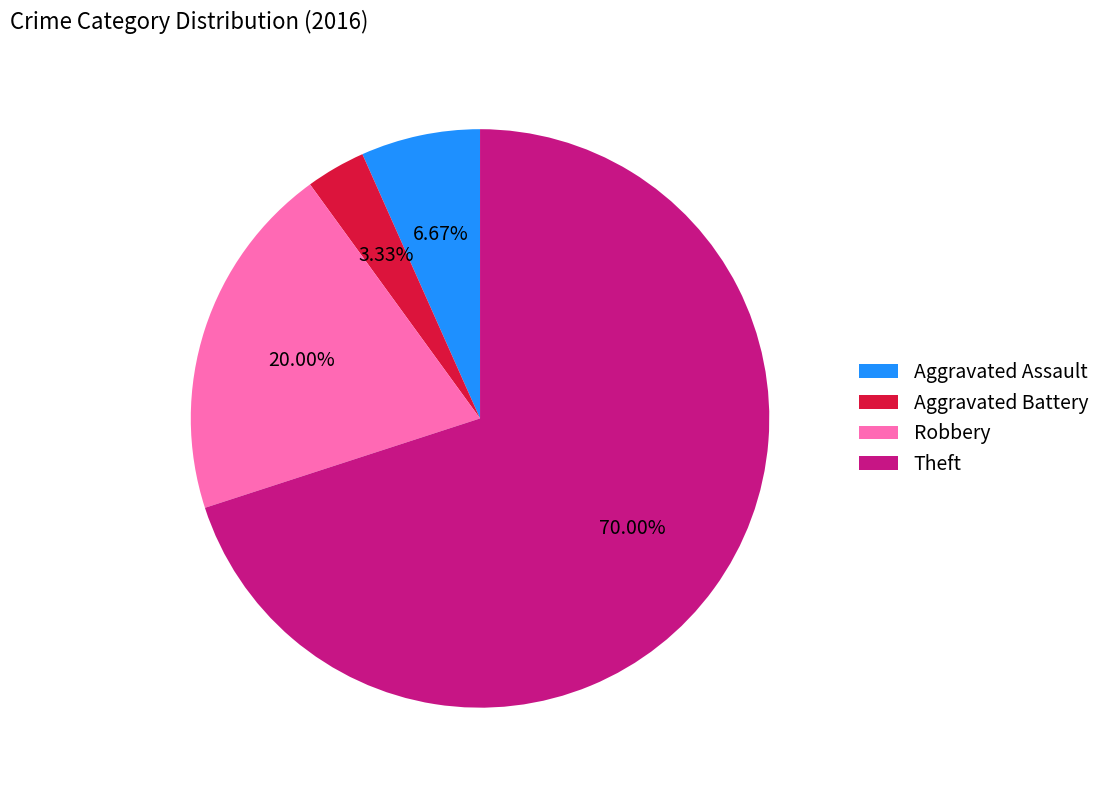

How many segments does this pie chart have?

4